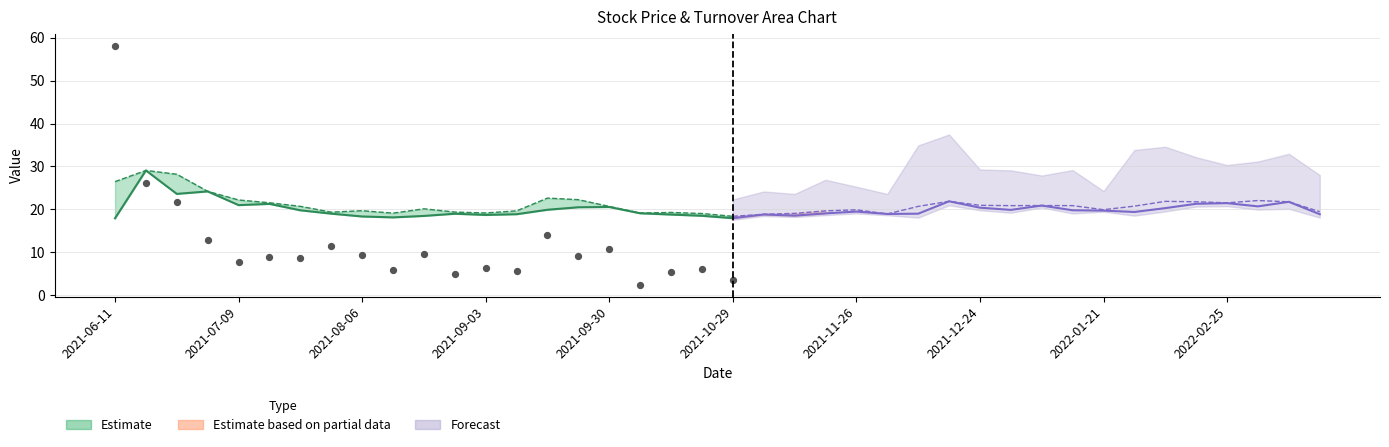

Is the value of 开盘 at 2021-11-26 greater than the value of 换手率 at 2021-08-20?

No